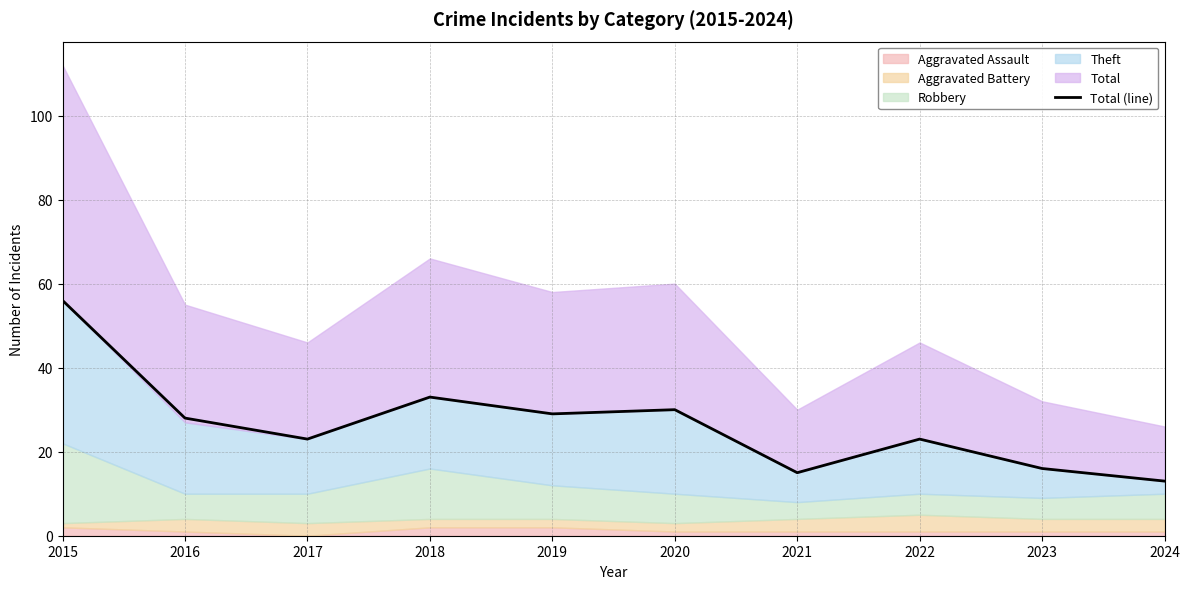

What is the average value?

27